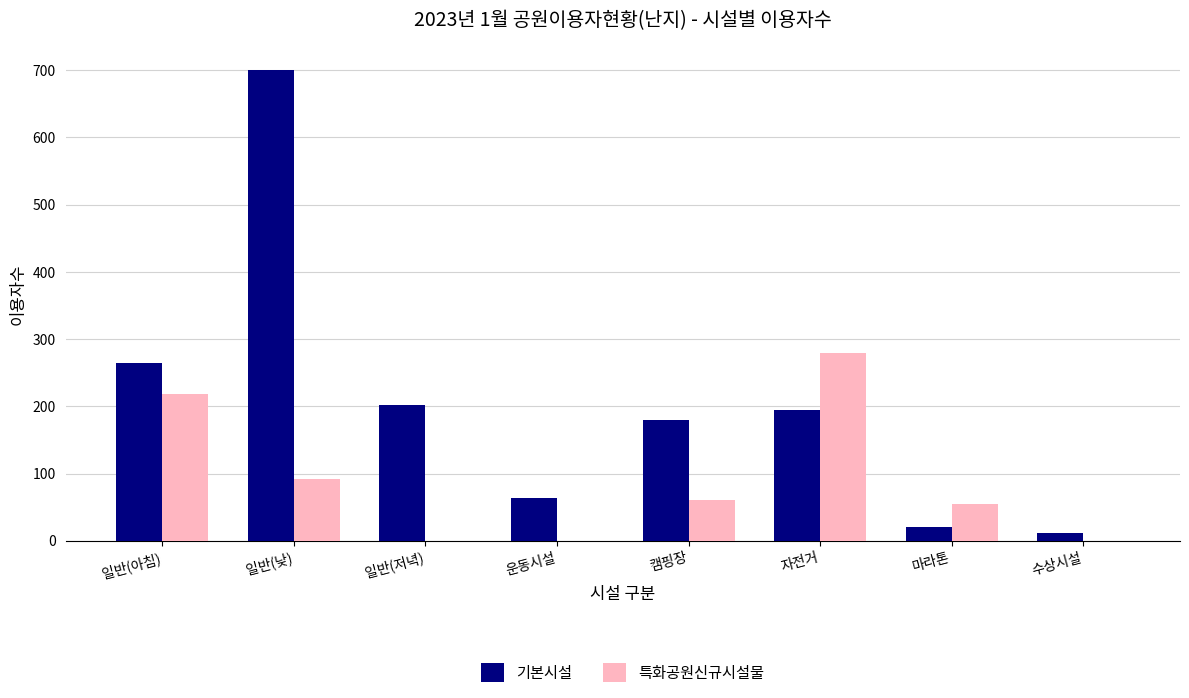

At which label does 기본시설 reach its peak?

일반(낮)